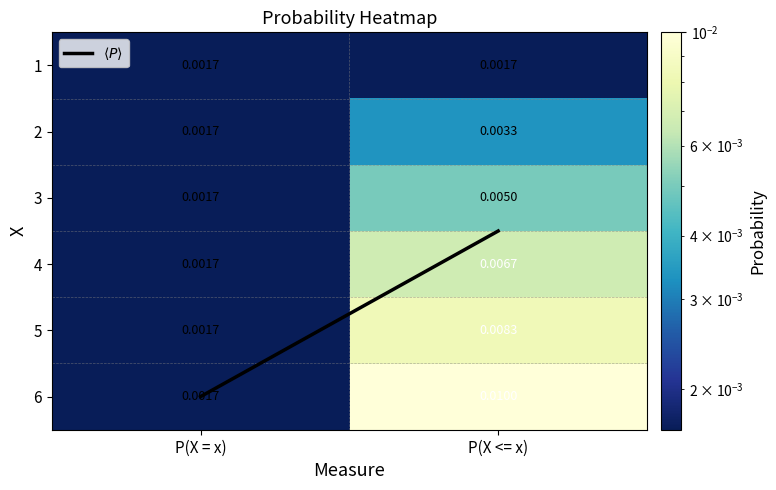

Where is 2 nearest to the value 0?

P(X = x)